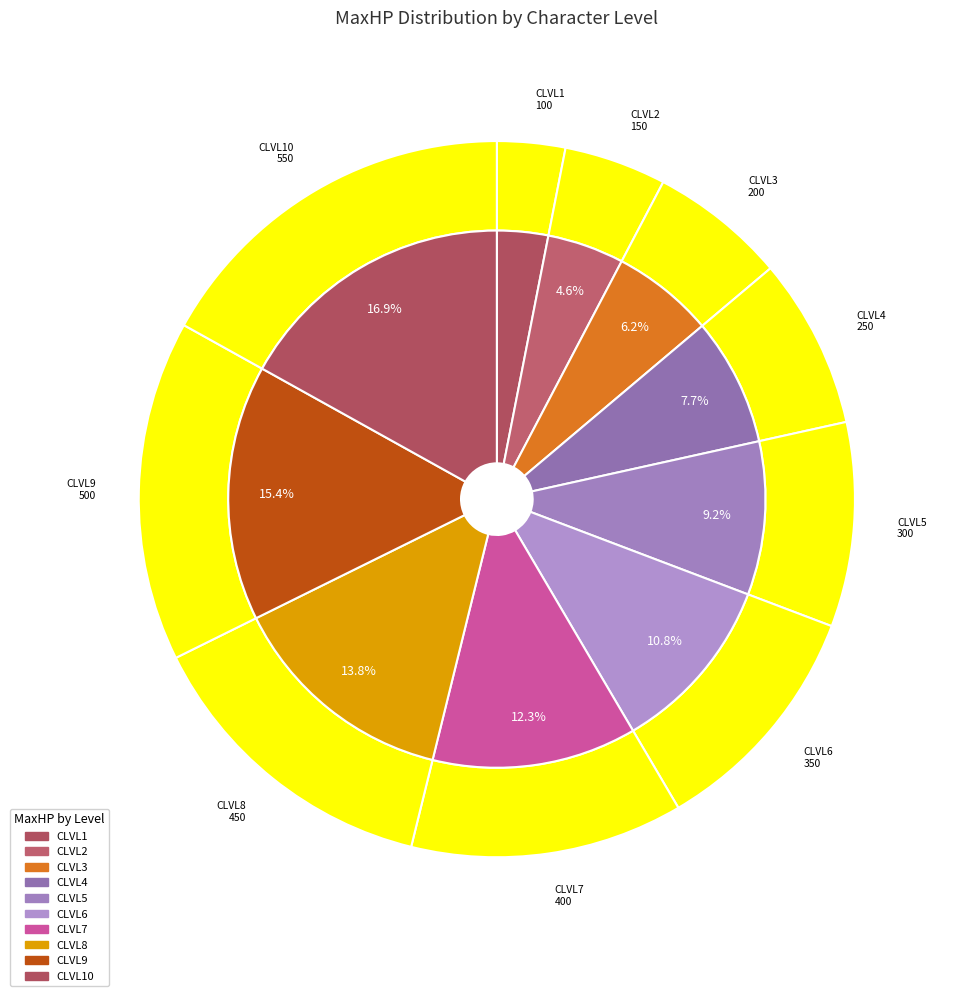

How much of the chart is everything except CLVL2?

95.4%